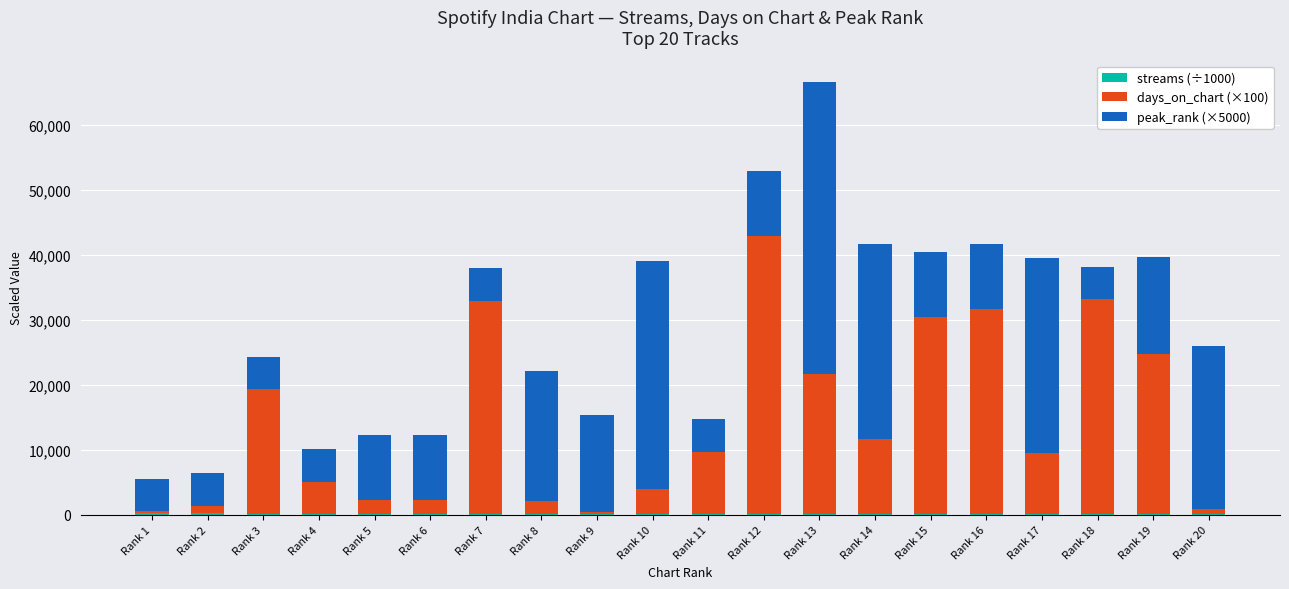

At which category is the sum across all series the highest?

Rank 13